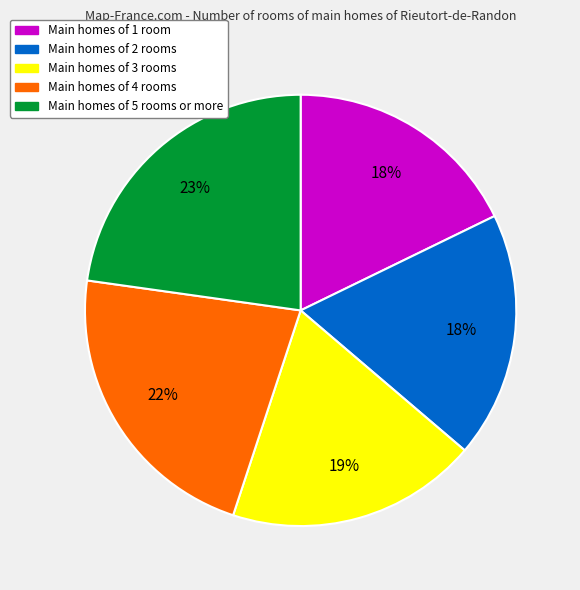

To the nearest percent, what is the average slice percentage?

20%